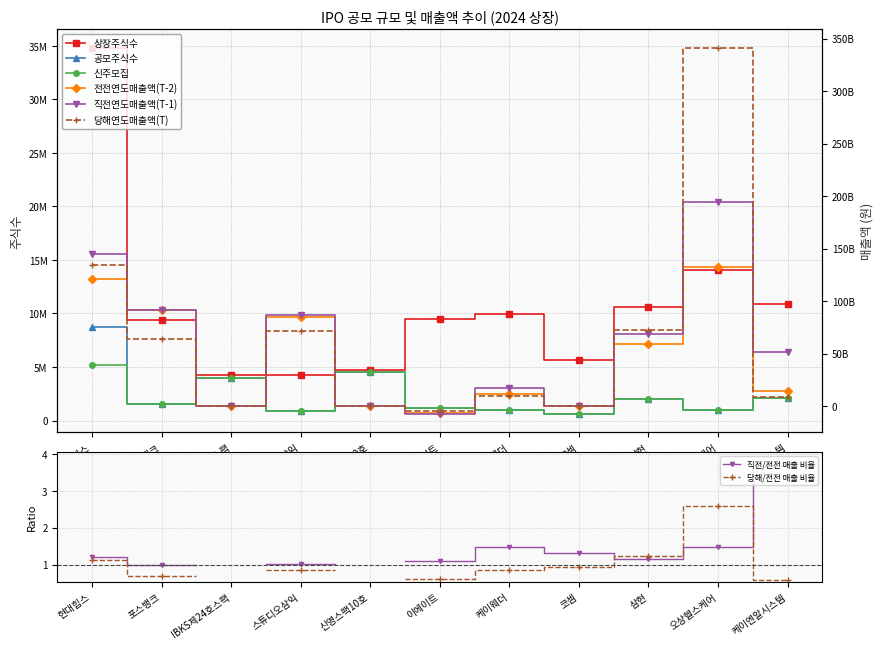

Which series ends up on top after the final intersection of 당해연도매출액(T) and 공모주식수?

당해연도매출액(T)